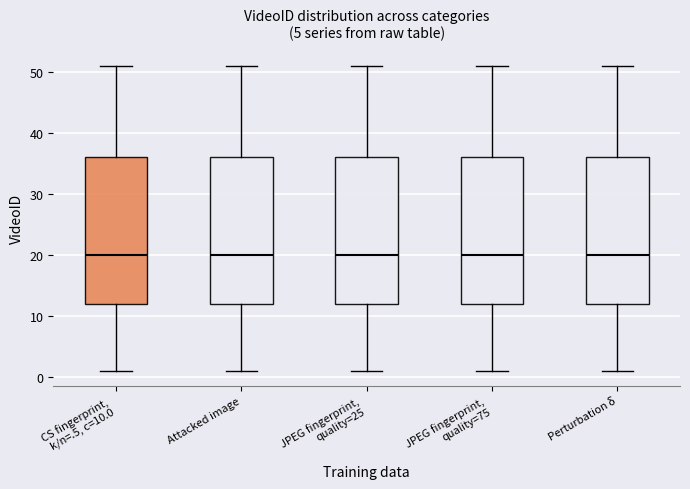

Where is the upper edge of the box for JPEG fingerprint, quality=25 on the y-axis? The values are not printed on the chart, so give them approximately, as read against the axis.

36